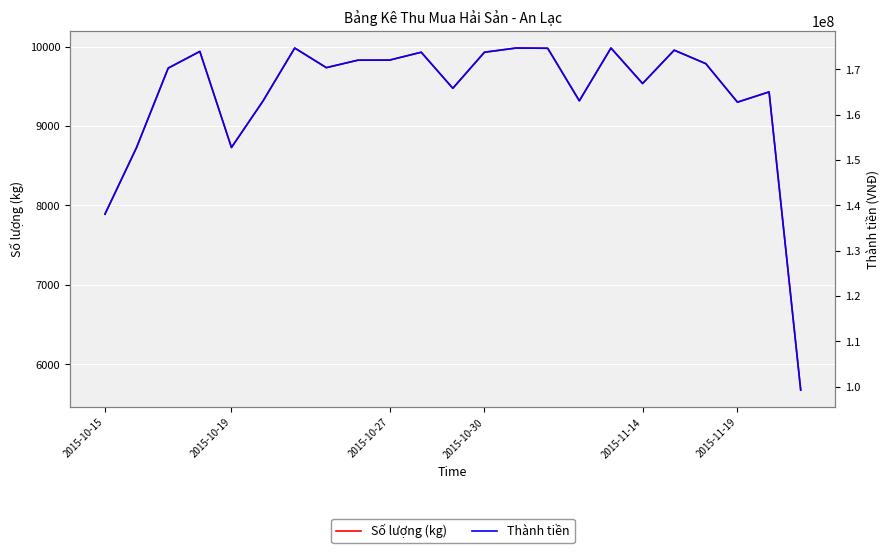

What are all the series names shown in the legend?

Số lượng (kg), Thành tiền